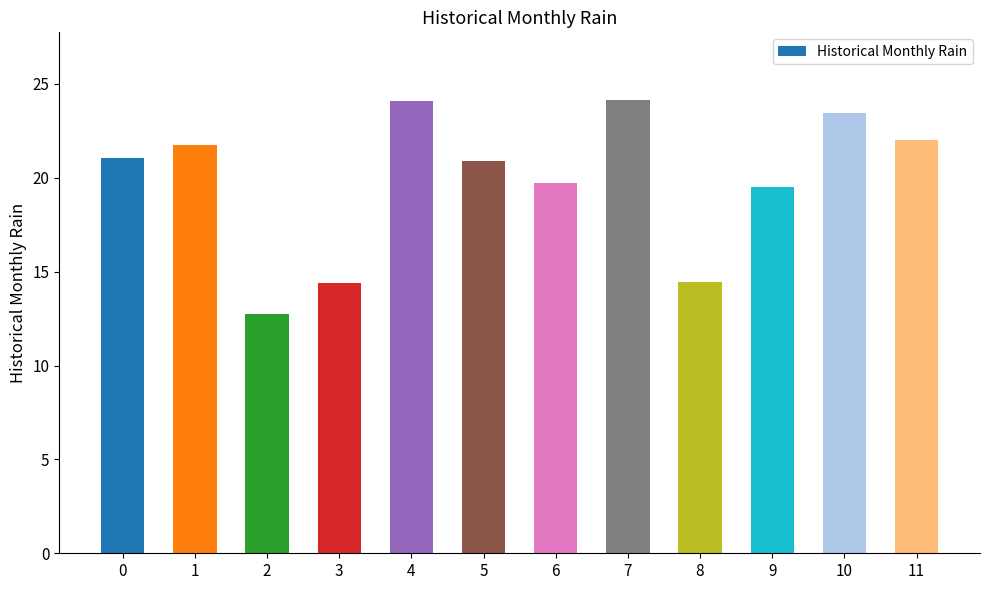

Read the value at 9.

19.5